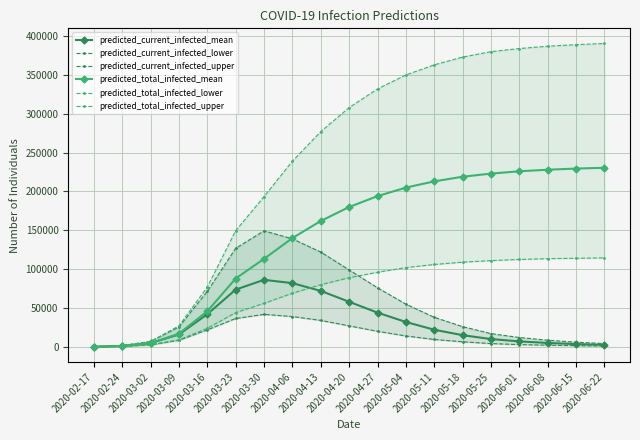

How many values in the predicted_total_infected_mean series exceed 180000?

9